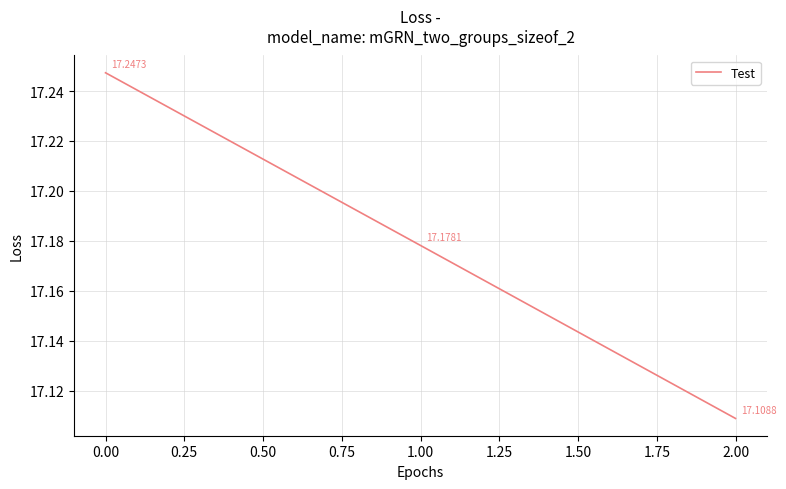

How many lines are shown in the chart?

1